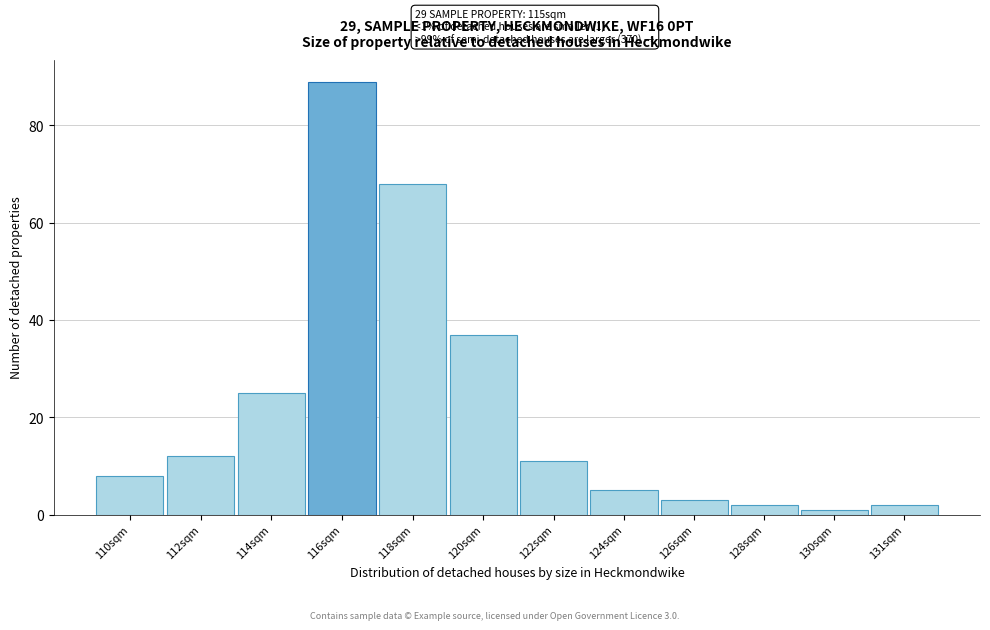

Reading left to right, what are all the values shown in this chart?

8	12	25	89	68	37	11	5	3	2	1	2